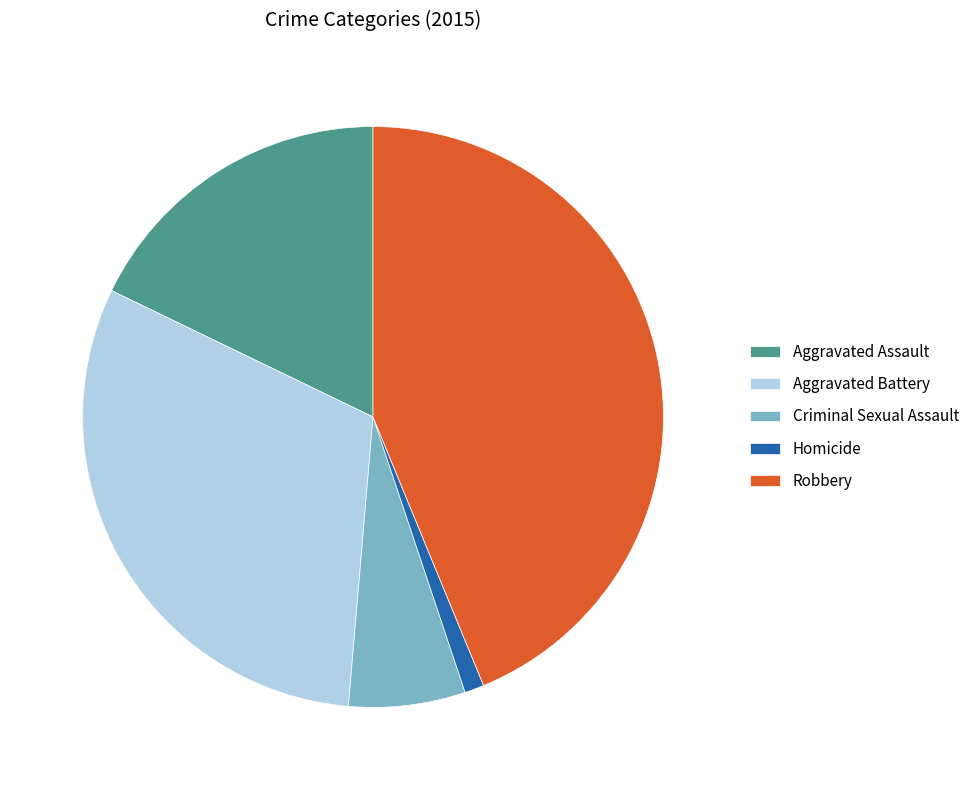

Combined, do Aggravated Assault and Criminal Sexual Assault account for over 50%?

No